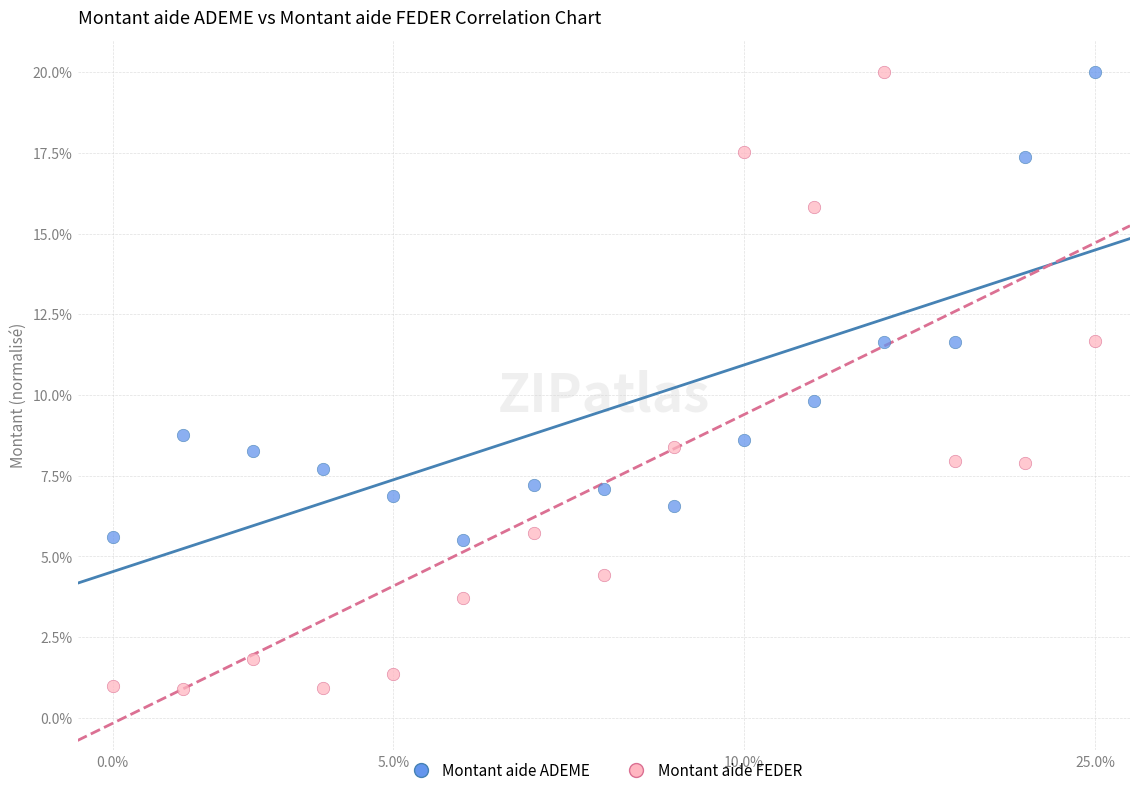

What are all the series names shown in the legend?

Montant aide ADEME, Montant aide FEDER